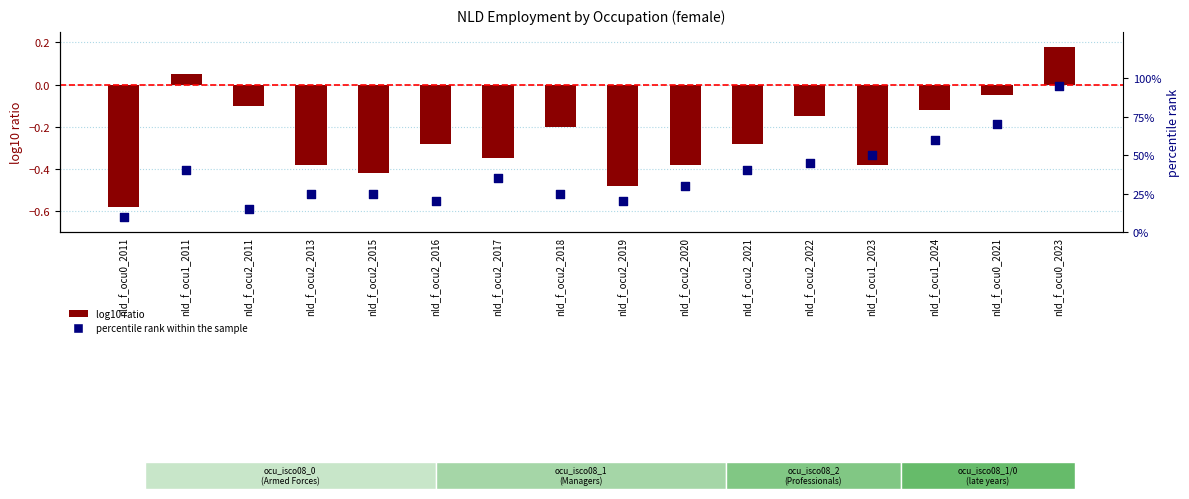

At which category is the sum across all series the highest?

nld_f_ocu0_2023